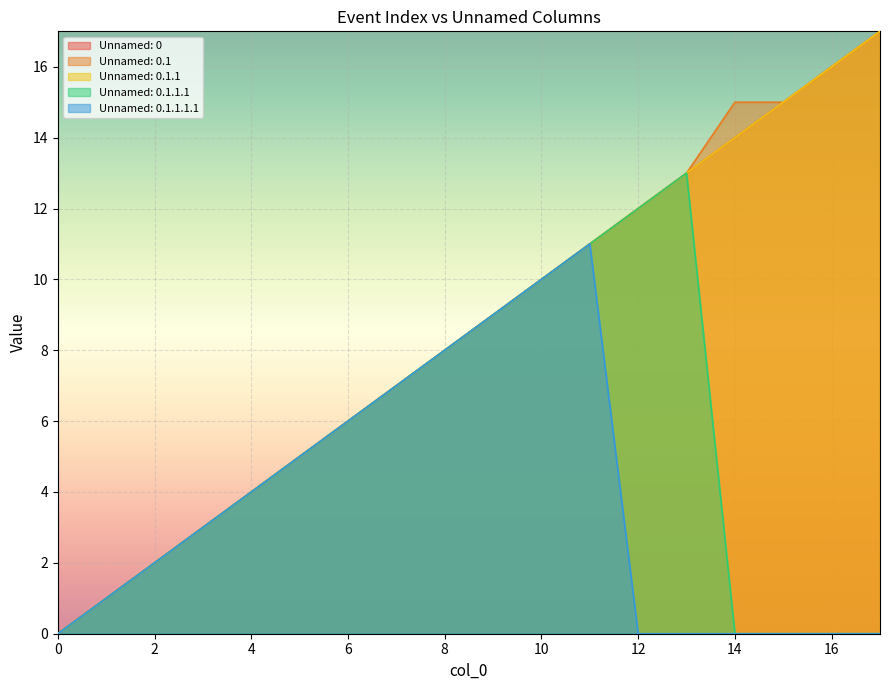

What are all the series names shown in the legend?

Unnamed: 0, Unnamed: 0.1, Unnamed: 0.1.1, Unnamed: 0.1.1.1, Unnamed: 0.1.1.1.1